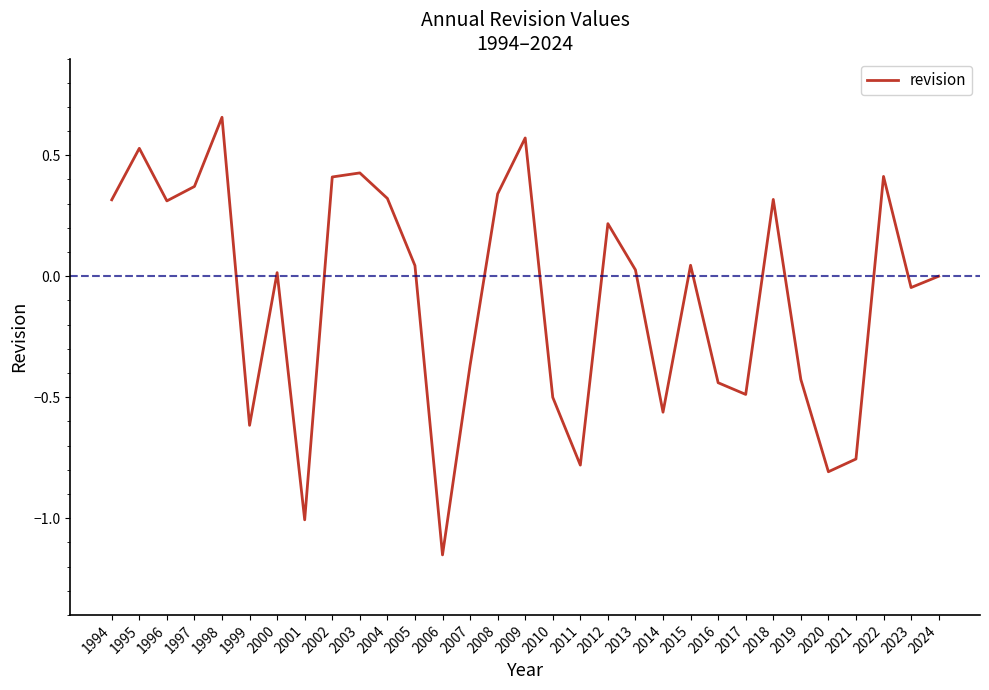

The value at 2011 is -0.3. True or false?

False